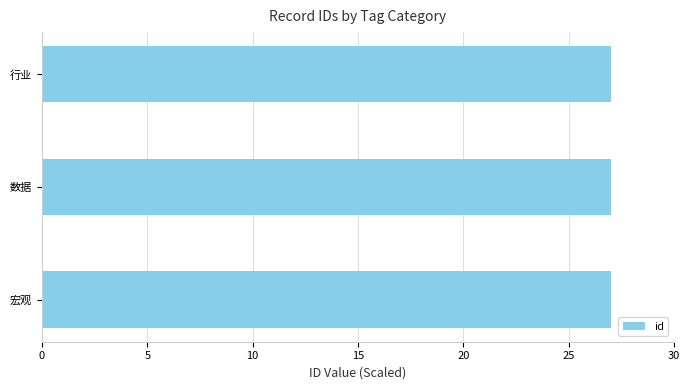

How many bars are there in total?

3